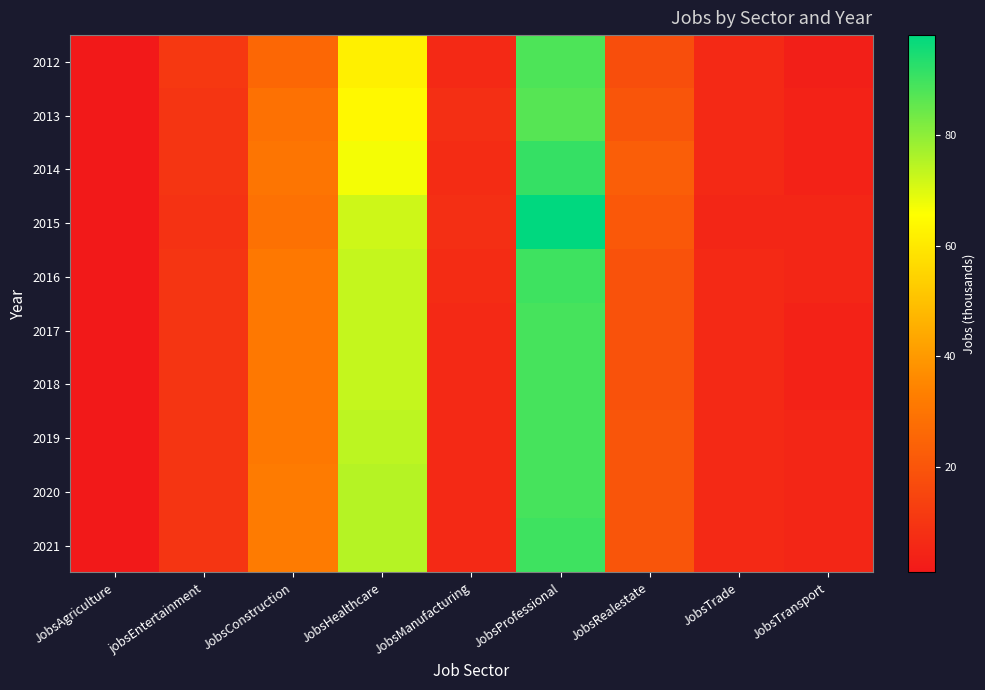

Which series has the largest total across all categories?

2015